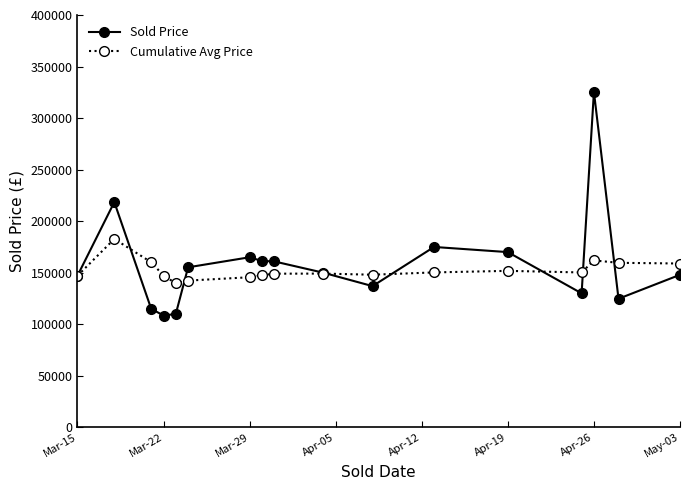

List the series in order of their peak value, highest first.

Sold Price, Cumulative Avg Price